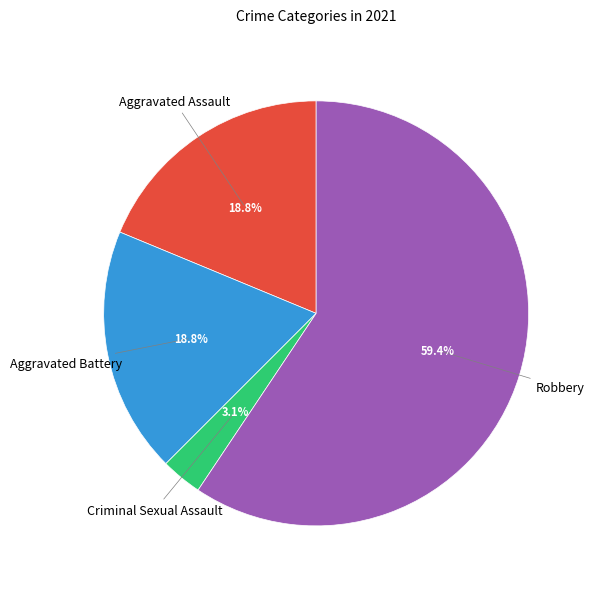

Is there a majority slice in this chart?

Yes